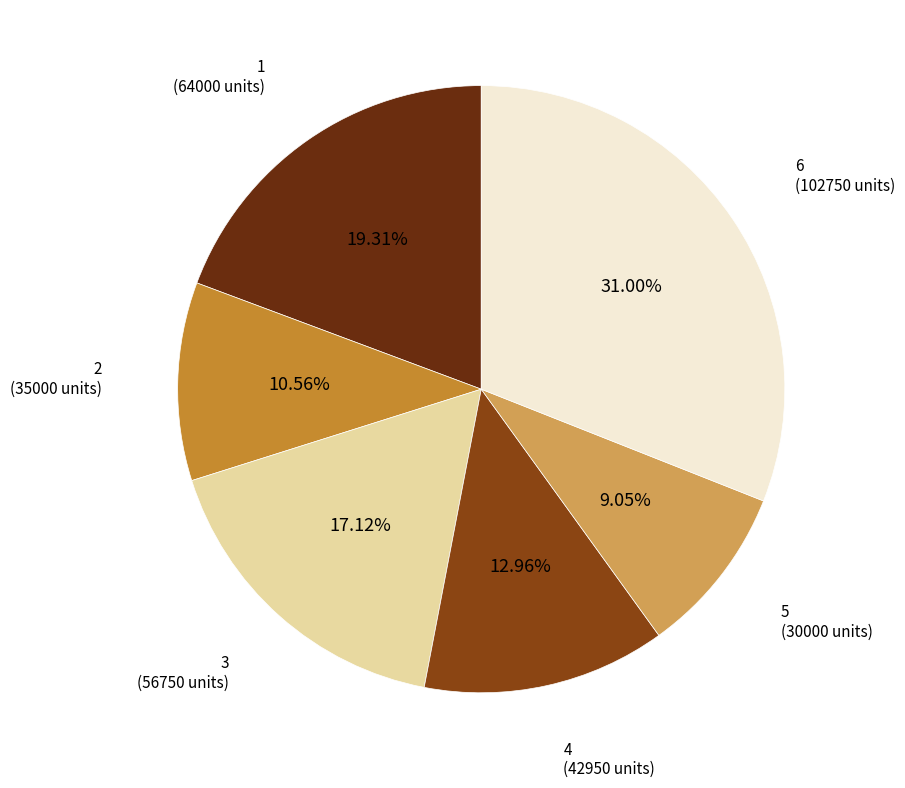

Does any single category account for the majority?

No